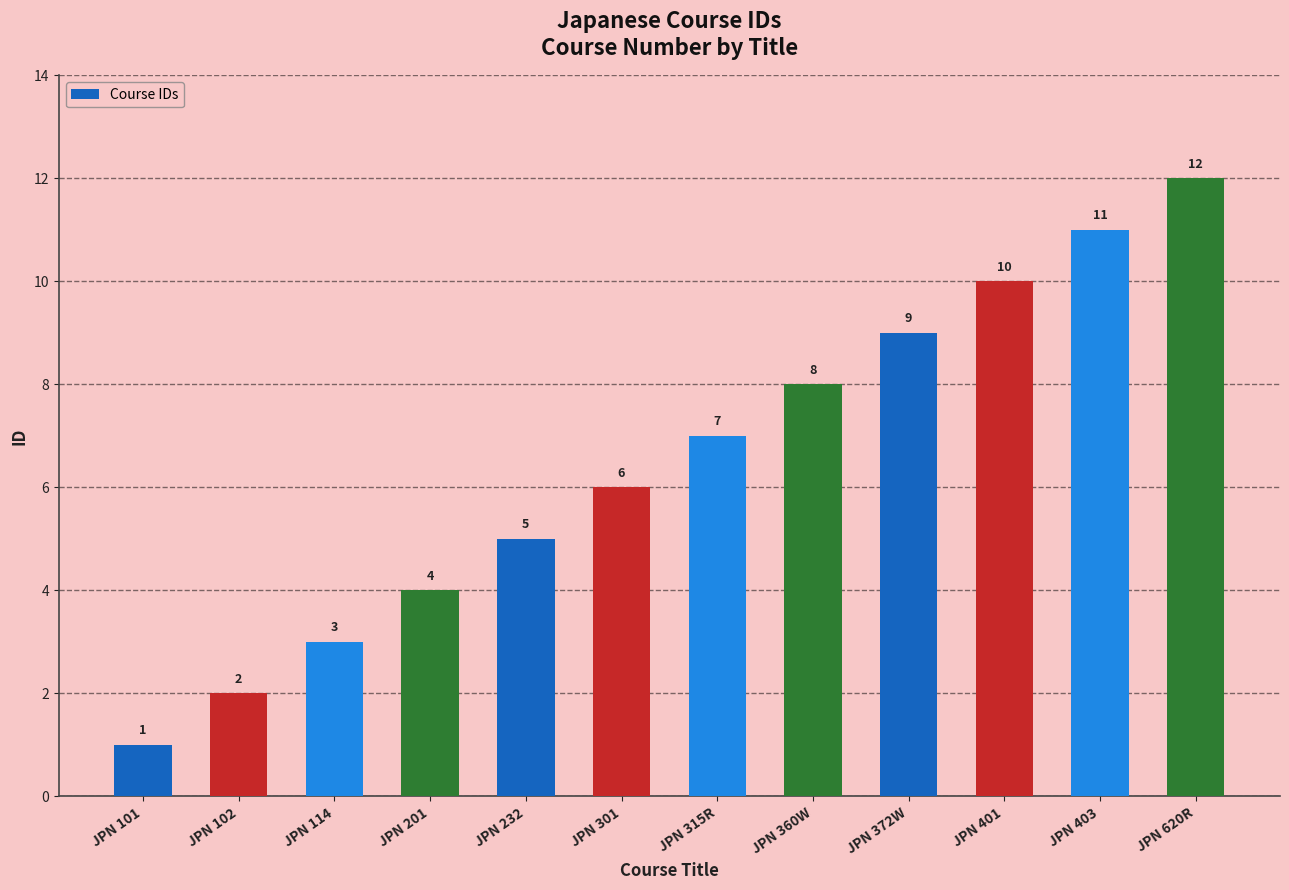

List the labels in order of value, largest first.

JPN 620R, JPN 403, JPN 401, JPN 372W, JPN 360W, JPN 315R, JPN 301, JPN 232, JPN 201, JPN 114, JPN 102, JPN 101